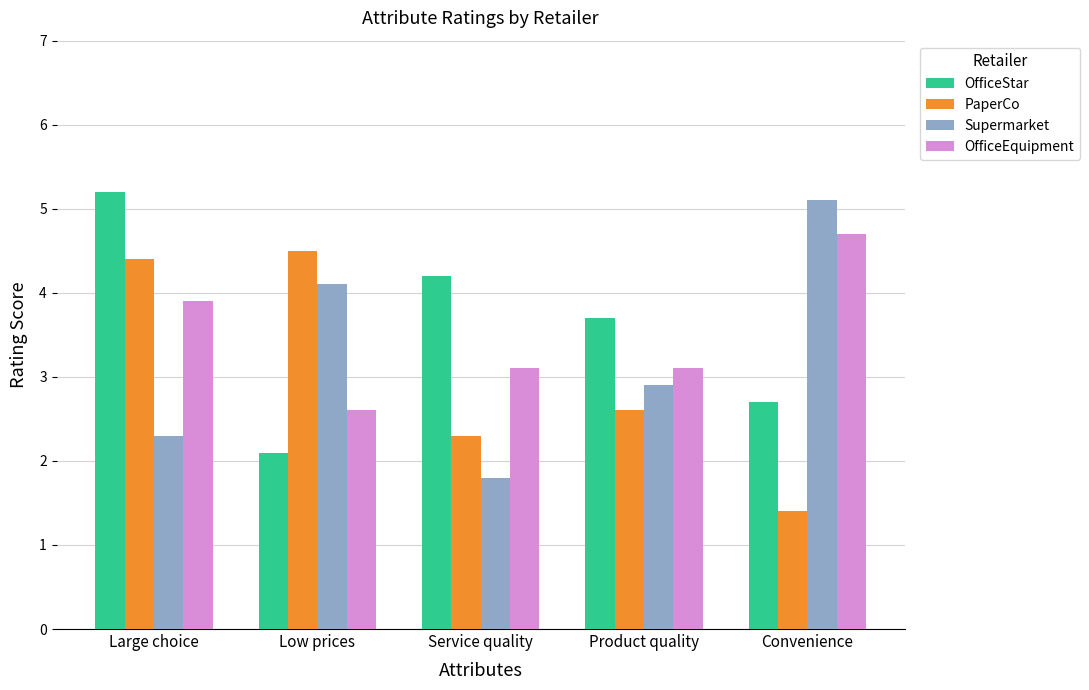

Which series has the largest range (max minus min)?

Supermarket